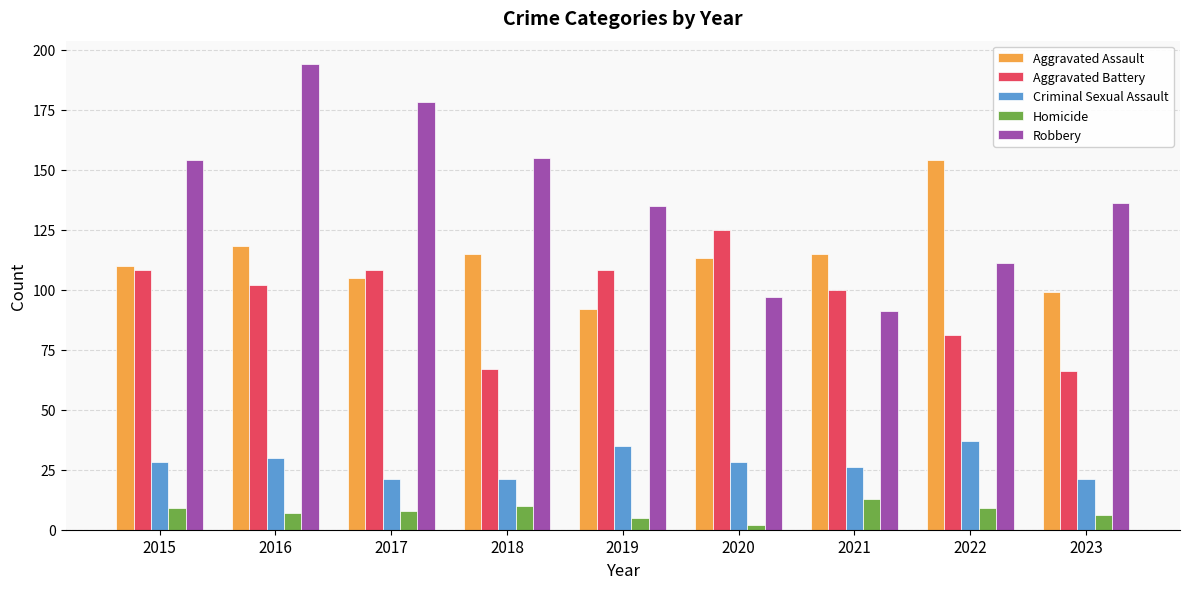

Are the bars grouped side by side (vs. stacked)?

Yes